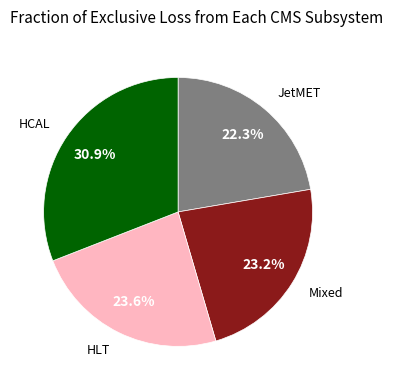

Does any single category account for the majority?

No